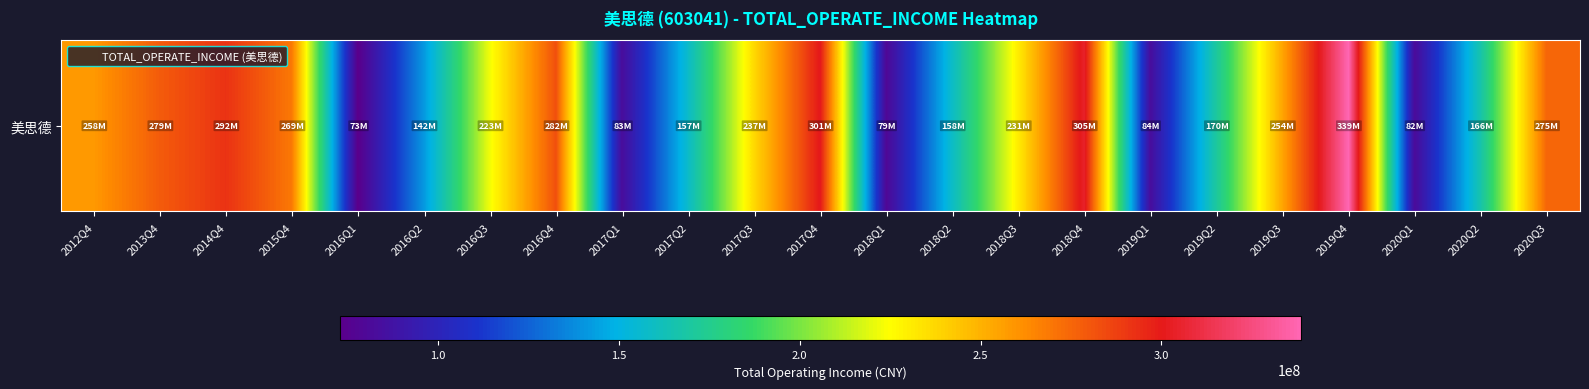

Which category has the lowest value across all series?

2016Q1